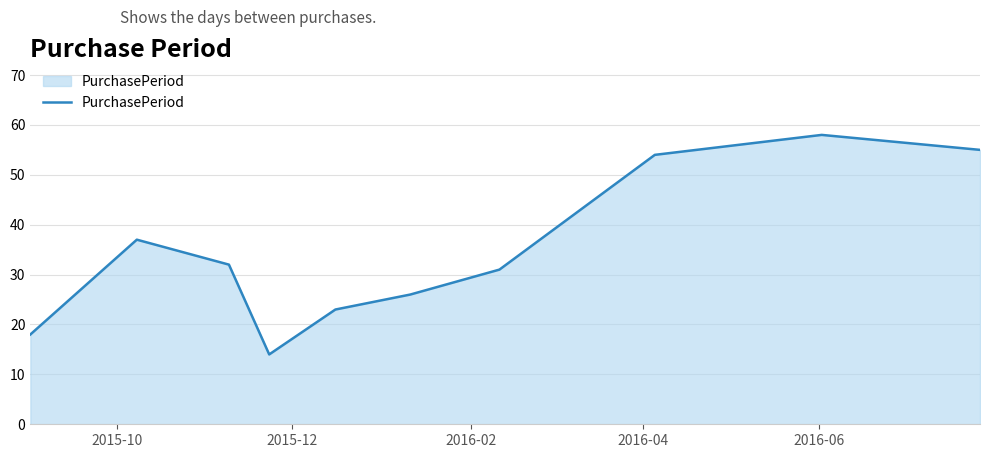

What is the sum of all values?

348